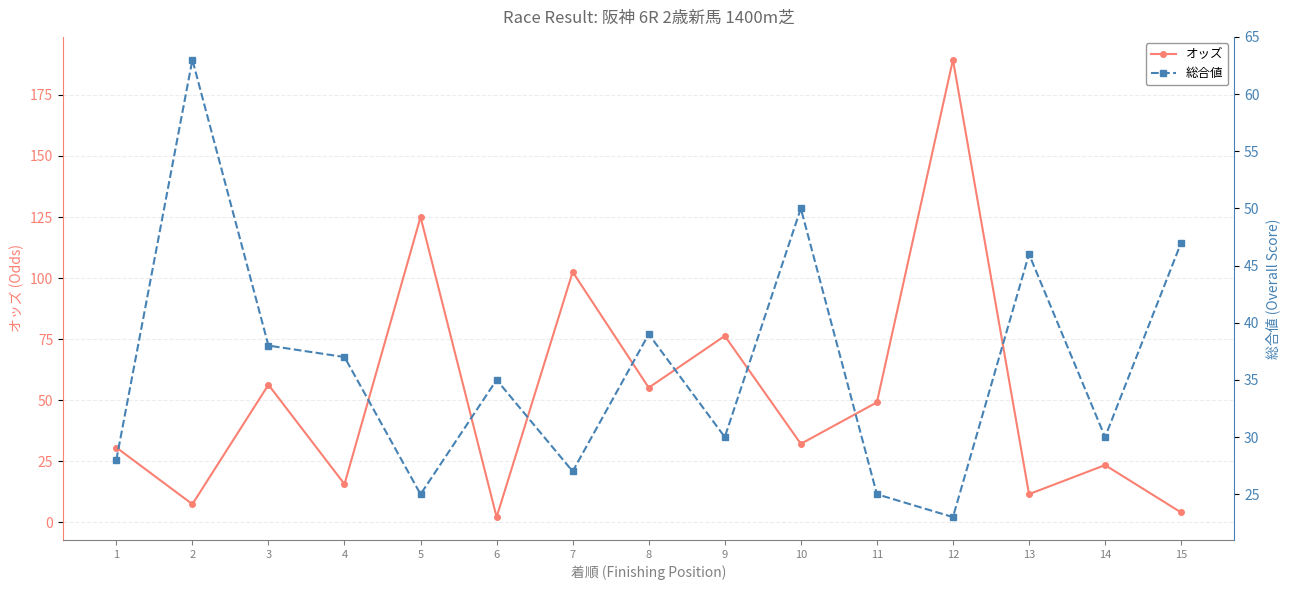

Rank the series by their maximum value, from highest to lowest.

オッズ, 総合値